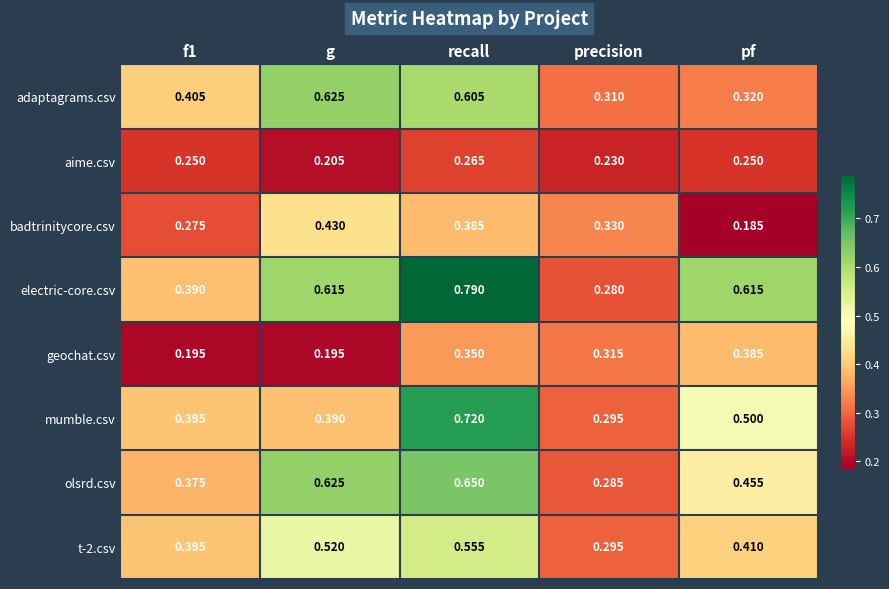

Is the value of olsrd.csv at precision greater than the value of aime.csv at precision?

Yes